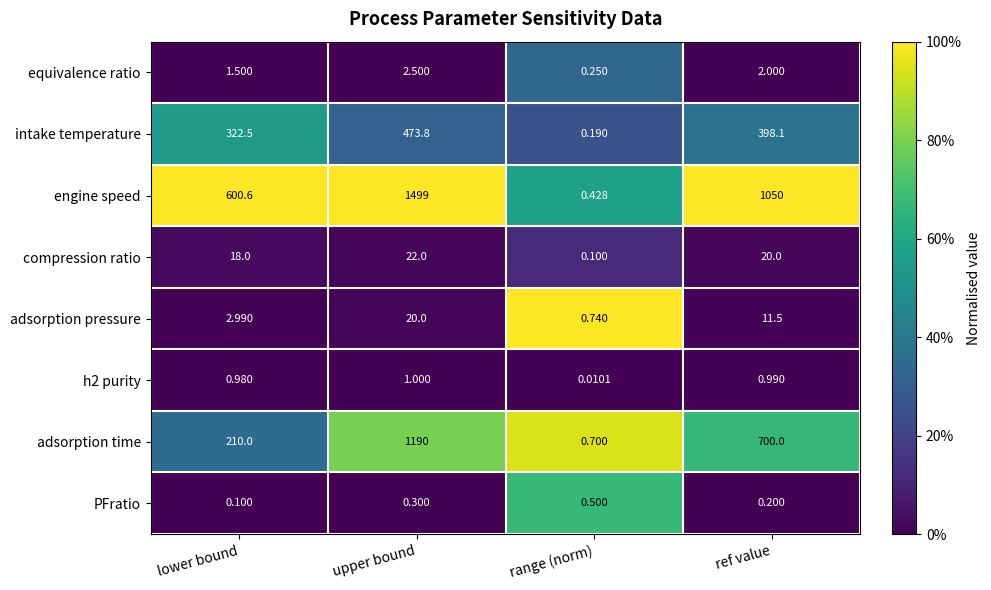

Which category has the highest value across all series?

upper bound